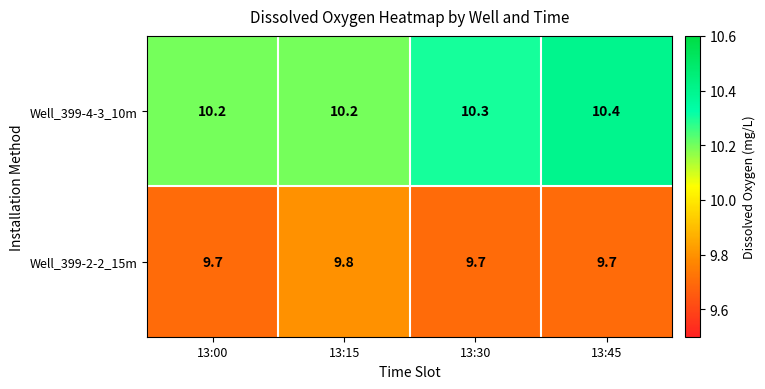

At 13:00, list the series in order from smallest to largest.

Well_399-2-2_15m, Well_399-4-3_10m